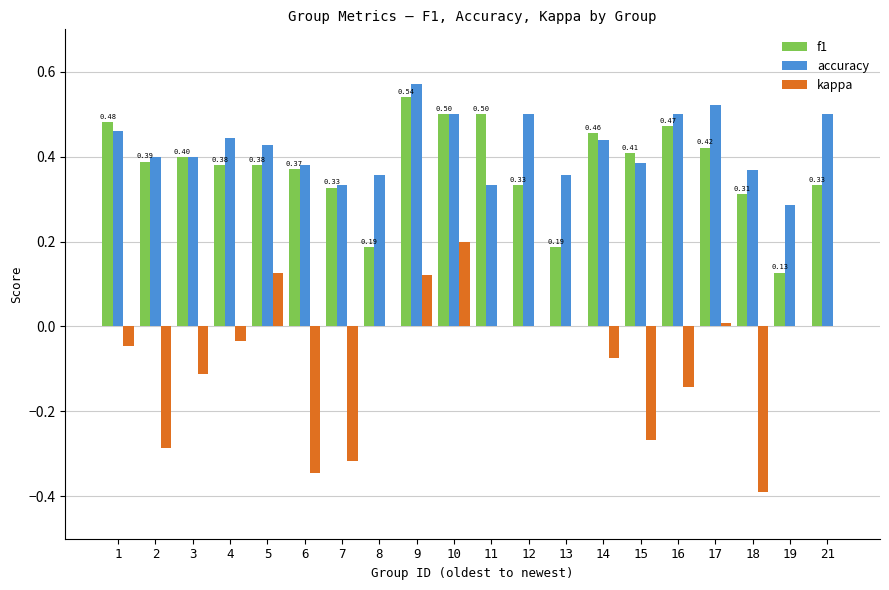

What is the total value across all series at 14?

0.8